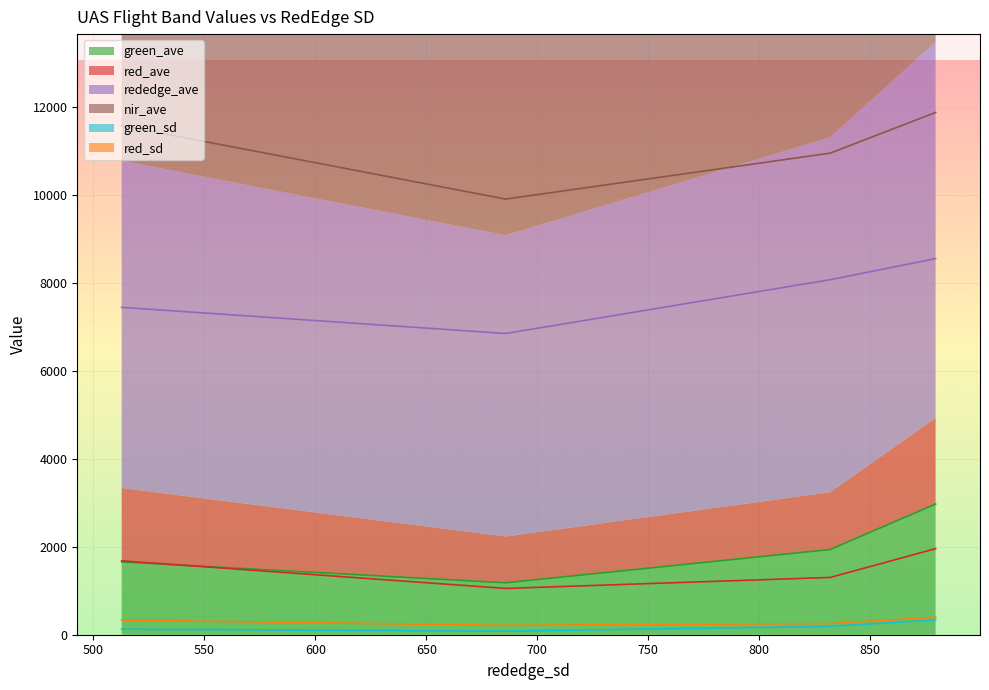

Which series has the widest spread of values?

nir_ave